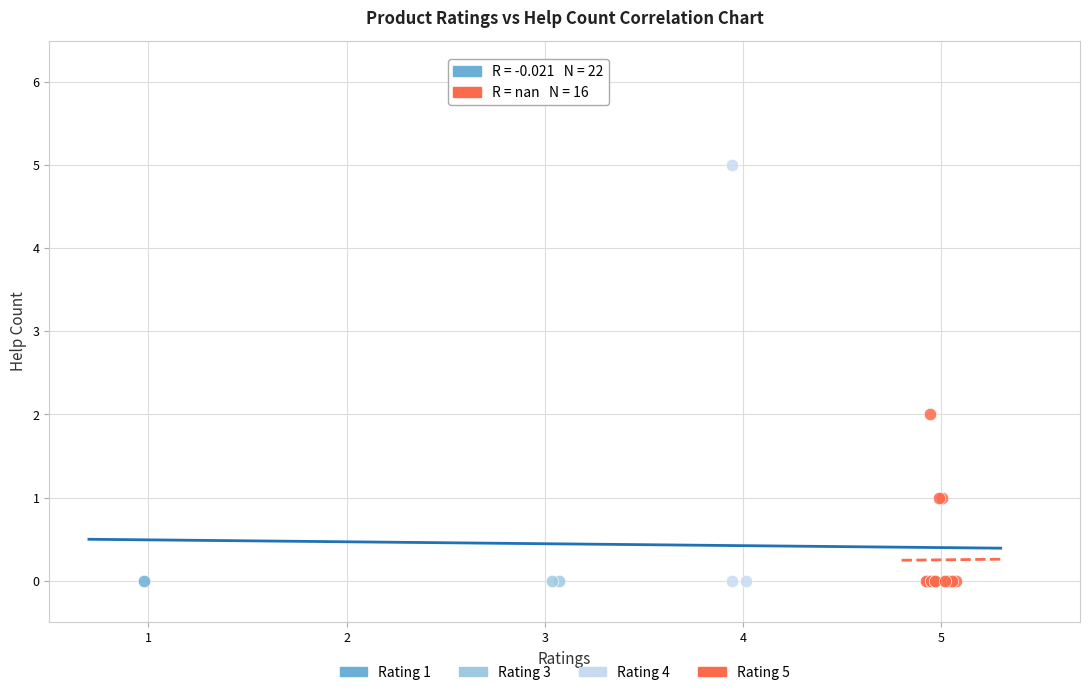

What are all the series names shown in the legend?

Rating 1, Rating 3, Rating 4, Rating 5